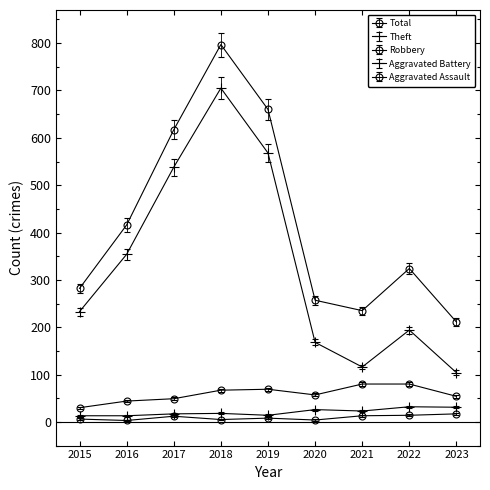

Which has a higher value, 2017 or 2018?

2018